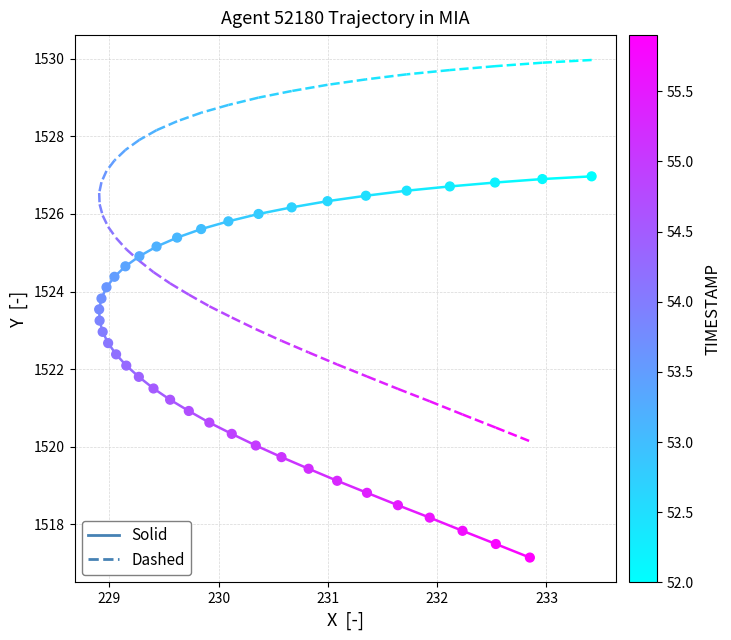

What is the range of X values (max minus min)?

4.5